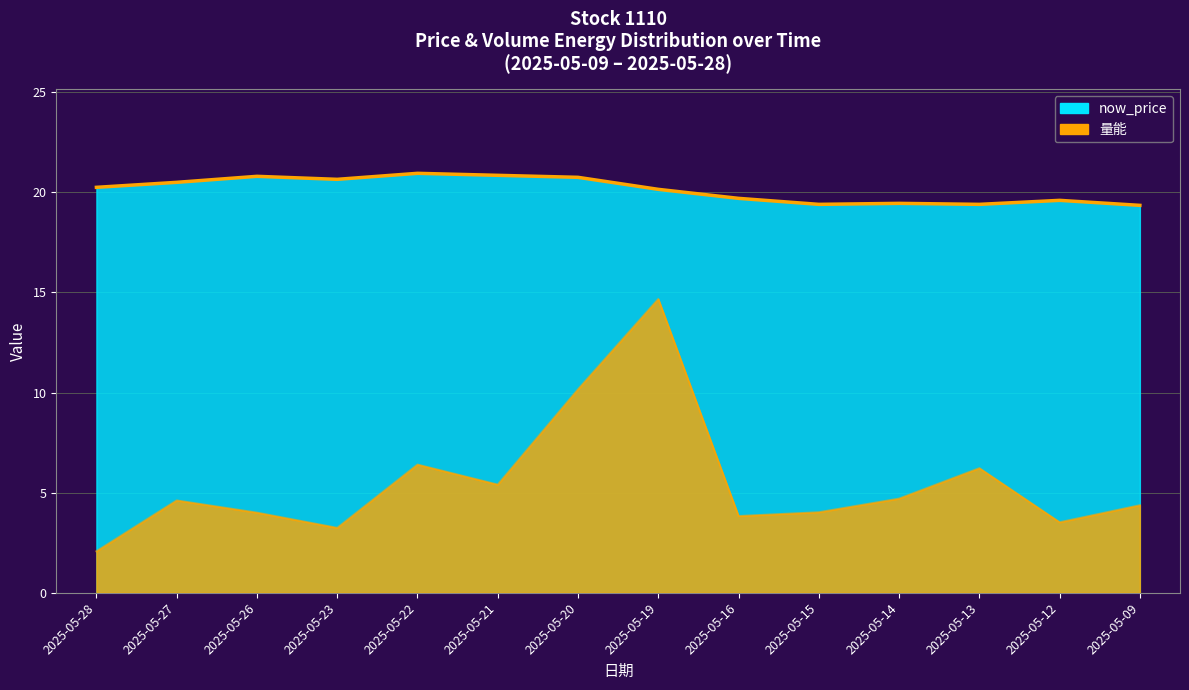

What is the average value of the now_price series?

20.1